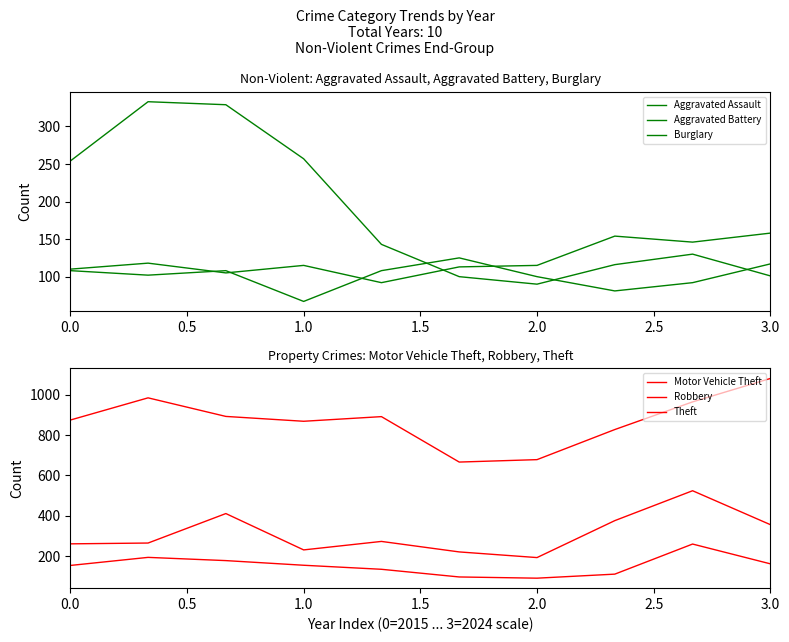

What is the lowest value of the Aggravated Battery series?

67